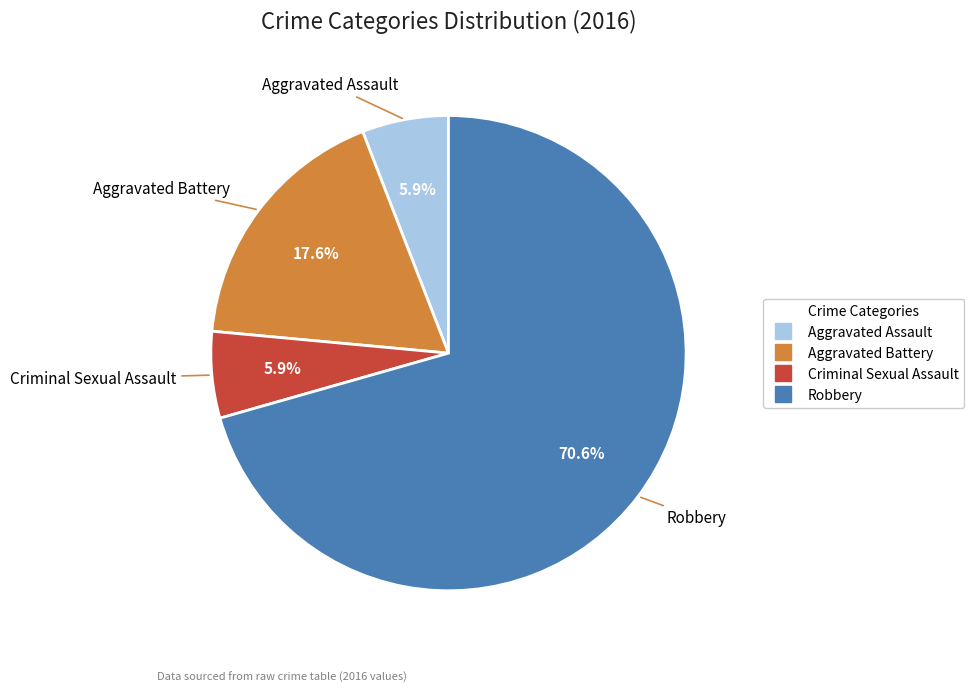

What percentage is NOT represented by Robbery?

29.4%